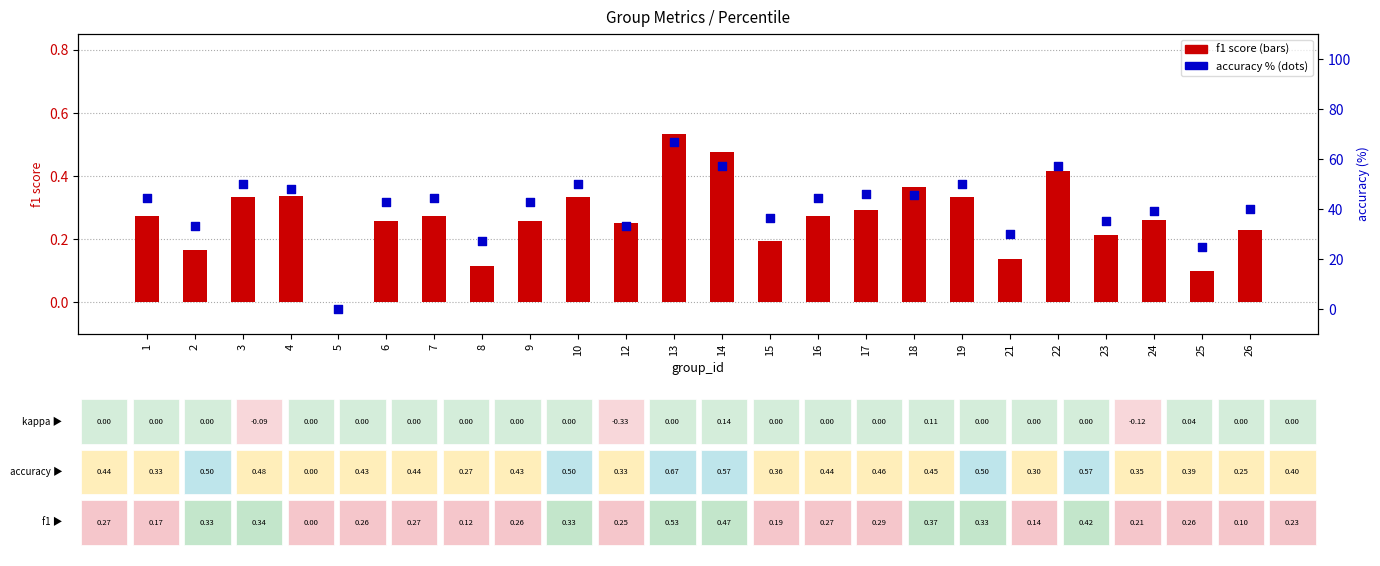

What is the total value across all series at 7?

44.7